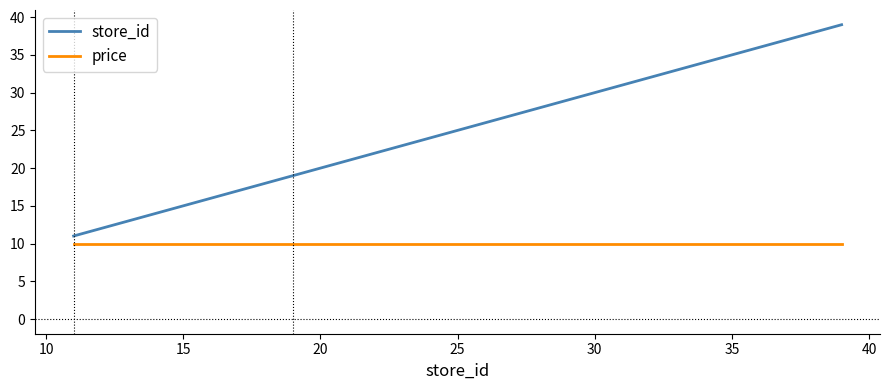

How many values in the store_id series are below 29?

3